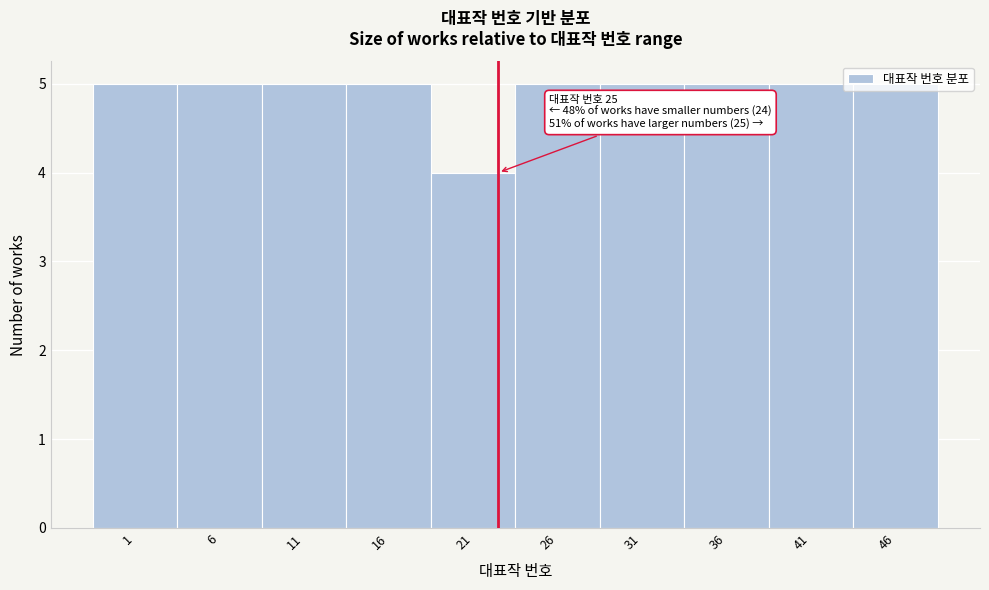

What is the minimum value shown in the chart?

4